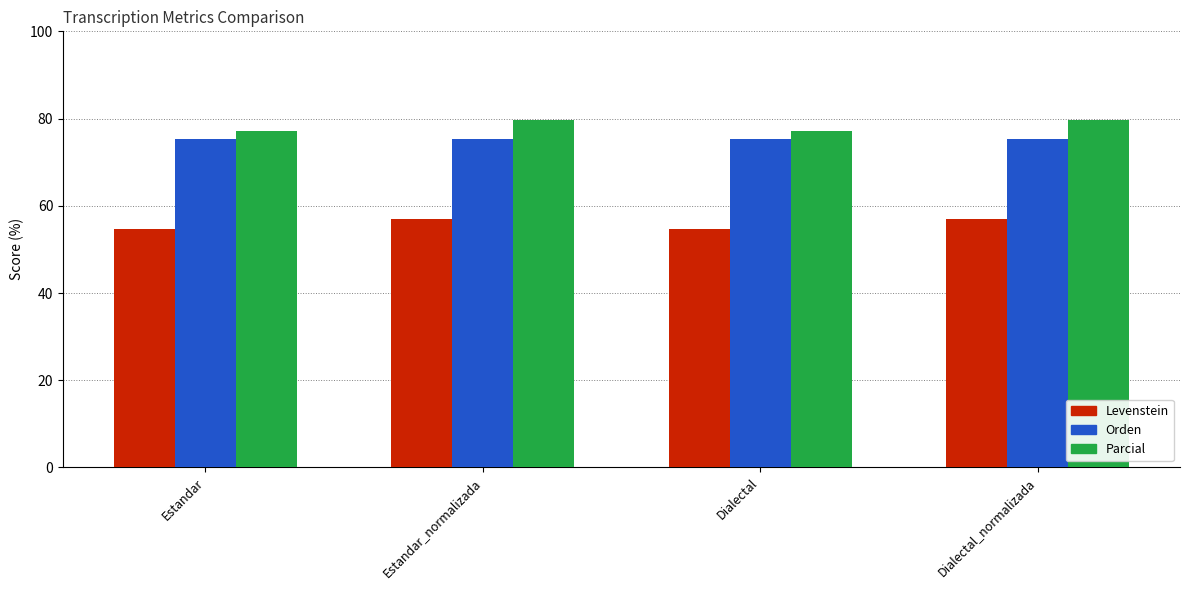

What are all the series names shown in the legend?

Levenstein, Orden, Parcial